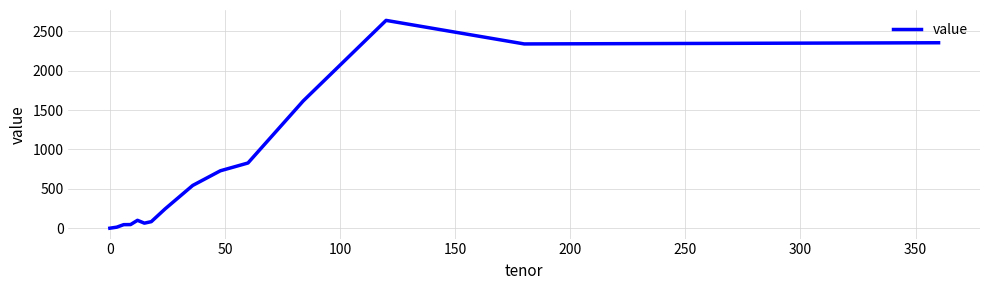

What is the greatest value displayed?

2639